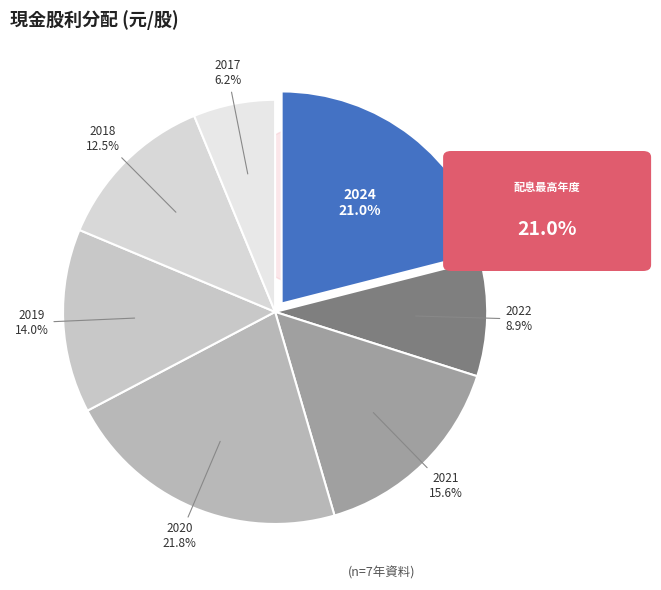

Combined, what portion of the pie is 2024 and 2022?

29.9%